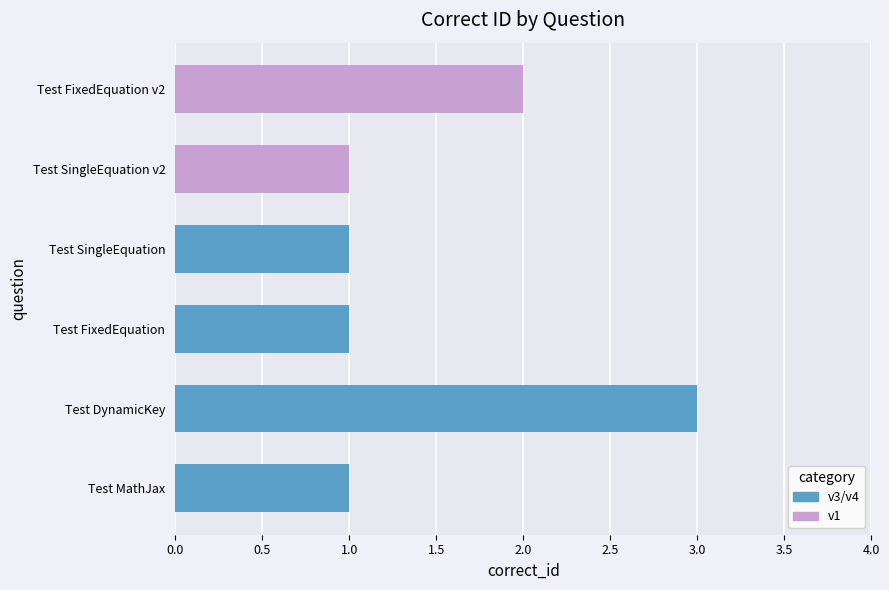

What is the maximum value shown in the chart?

3